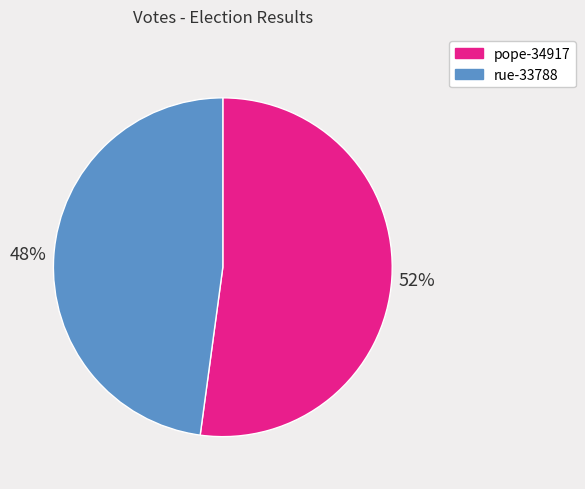

To the nearest percent, what is the average slice percentage?

50%